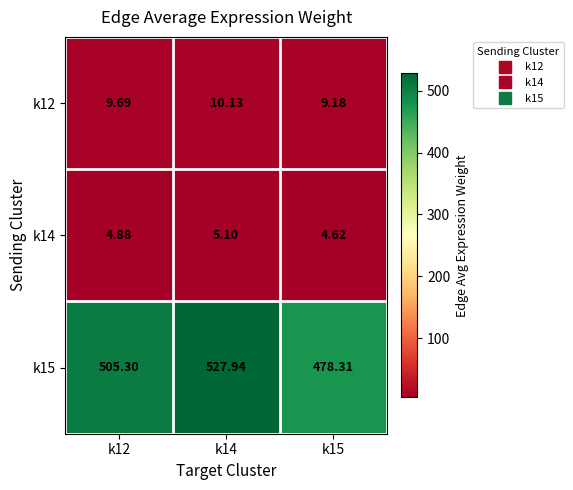

Is the value of k12 at k15 greater than the value of k14 at k14?

Yes